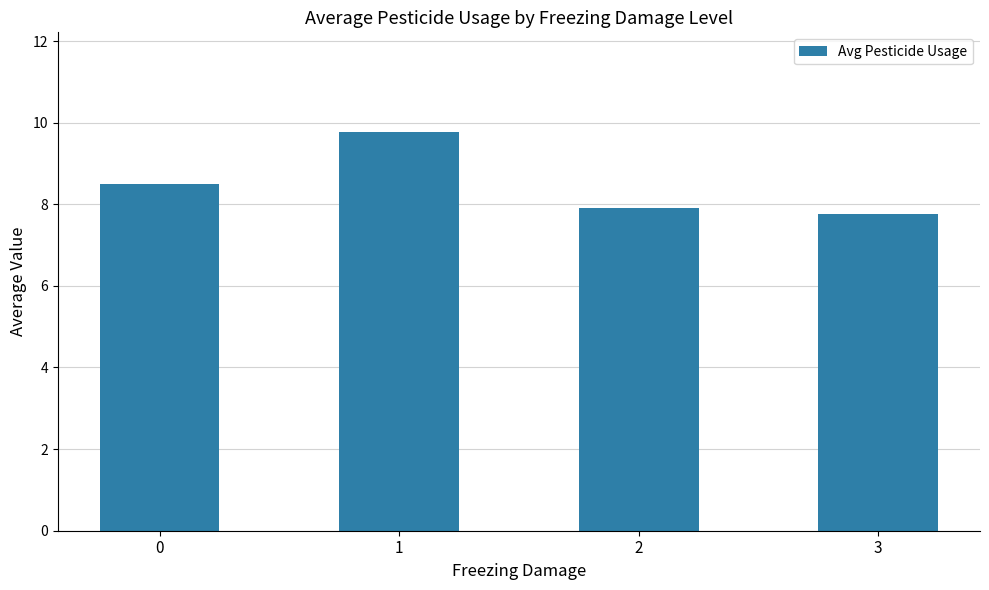

Which category has the highest value across all series?

1